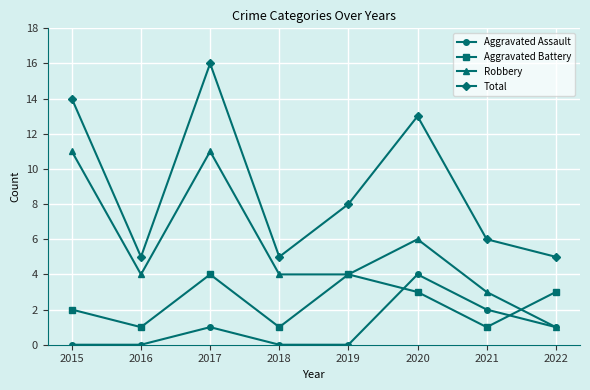

Reading left to right, list all the values displayed in this chart.

Aggravated Assault: 2015=0	2016=0	2017=1	2018=0	2019=0	2020=4	2021=2	2022=1
Aggravated Battery: 2015=2	2016=1	2017=4	2018=1	2019=4	2020=3	2021=1	2022=3
Robbery: 2015=11	2016=4	2017=11	2018=4	2019=4	2020=6	2021=3	2022=1
Total: 2015=14	2016=5	2017=16	2018=5	2019=8	2020=13	2021=6	2022=5